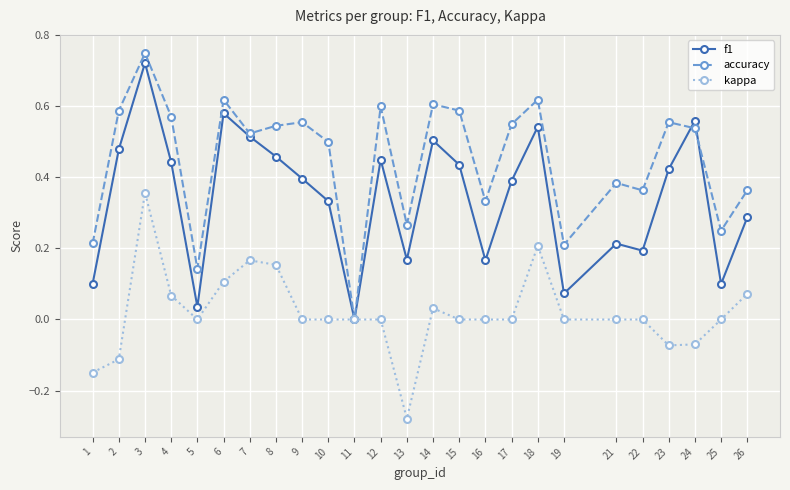

Count the number of categories in the chart.

25